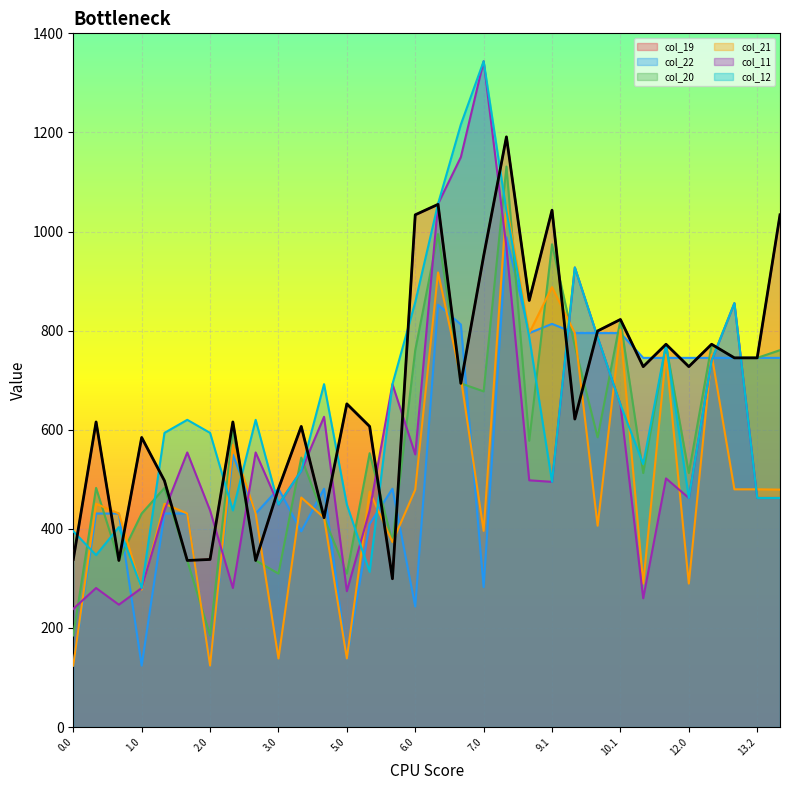

Reading left to right, what are all the values shown in this chart?

col_19: 0.0=338.2	0.1=615.7	0.2=336.1	1.0=584.3	1.1=497.0	1.2=336.1	2.0=338.2	2.1=615.7	2.2=336.1	3.0=480.9	4.0=606.6	4.2=422.5	5.0=652.2	5.1=606.6	5.2=299.2	6.0=1033.7	6.1=1054.8	6.2=693.6	7.0=950.5	7.1=1191.1	8.0=860.9	9.1=1043.1	9.2=621.6	10.0=799.3	10.1=822.5	11.0=727.3	11.1=772.5	12.0=727.3	12.1=772.5	12.2=745.0	13.2=745.0	14.0=1033.7
col_22: 0.0=124.0	0.1=430.9	0.2=430.9	1.0=124.0	1.1=430.9	1.2=430.9	2.0=124.0	2.1=549.7	2.2=430.9	3.0=480.9	4.0=395.0	4.2=480.9	5.0=138.4	5.1=409.9	5.2=480.9	6.0=243.2	6.1=852.1	6.2=812.4	7.0=282.4	7.1=988.4	8.0=795.1	9.1=813.7	9.2=795.1	10.0=795.1	10.1=795.1	11.0=745.0	11.1=745.0	12.0=745.0	12.1=745.0	12.2=745.0	13.2=745.0	14.0=745.0
col_20: 0.0=184.8	0.1=482.6	0.2=336.1	1.0=430.9	1.1=482.6	1.2=336.1	2.0=184.8	2.1=601.4	2.2=336.1	3.0=309.7	4.0=543.8	4.2=422.5	5.0=309.7	5.1=552.7	5.2=373.3	6.0=760.6	6.1=994.9	6.2=693.6	7.0=677.4	7.1=1131.2	8.0=577.7	9.1=974.3	9.2=768.9	10.0=584.7	10.1=821.1	11.0=512.7	11.1=771.0	12.0=512.7	12.1=771.0	12.2=745.0	13.2=745.0	14.0=760.6
col_21: 0.0=124.0	0.1=450.6	0.2=430.9	1.0=277.4	1.1=450.6	1.2=430.9	2.0=124.0	2.1=569.3	2.2=430.9	3.0=138.4	4.0=463.2	4.2=422.5	5.0=138.4	5.1=475.1	5.2=373.3	6.0=479.1	6.1=917.4	6.2=704.7	7.0=395.9	7.1=1053.6	8.0=795.1	9.1=887.8	9.2=795.1	10.0=406.3	10.1=801.9	11.0=289.5	11.1=751.8	12.0=289.5	12.1=751.8	12.2=479.7	13.2=479.7	14.0=479.1
col_11: 0.0=238.6	0.1=280.6	0.2=246.9	1.0=280.6	1.1=437.1	1.2=554.1	2.0=437.1	2.1=280.6	2.2=554.1	3.0=449.0	4.0=517.3	4.2=626.1	5.0=274.2	5.1=437.1	5.2=692.0	6.0=550.3	6.1=1055.9	6.2=1150.1	7.0=1343.7	7.1=968.3	8.0=497.9	9.1=494.8	9.2=927.5	10.0=786.8	10.1=650.9	11.0=259.9	11.1=501.8	12.0=462.3	12.1=739.7	12.2=855.5	13.2=462.3	14.0=462.3
col_12: 0.0=395.1	0.1=347.0	0.2=403.5	1.0=280.6	1.1=593.7	1.2=620.0	2.0=593.7	2.1=437.1	2.2=620.0	3.0=449.0	4.0=517.3	4.2=692.0	5.0=449.0	5.1=313.1	5.2=692.0	6.0=857.3	6.1=1055.9	6.2=1216.0	7.0=1343.7	7.1=1041.6	8.0=786.8	9.1=494.8	9.2=927.5	10.0=786.8	10.1=650.9	11.0=530.6	11.1=772.5	12.0=462.3	12.1=739.7	12.2=855.5	13.2=462.3	14.0=462.3